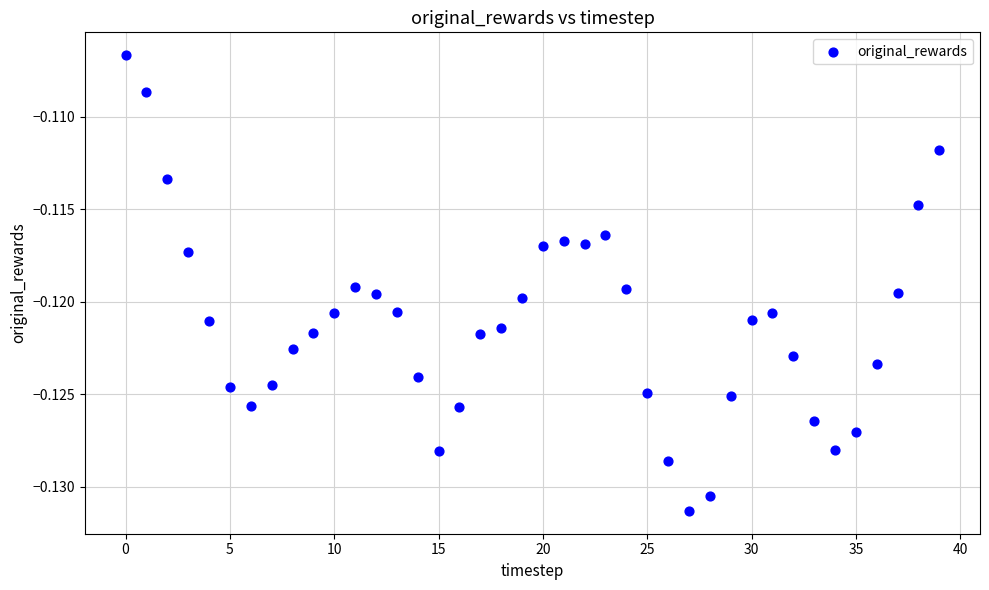

How many data points are displayed?

40